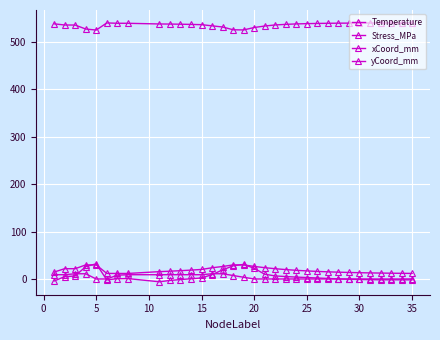

Does the chart have visible grid lines?

Yes